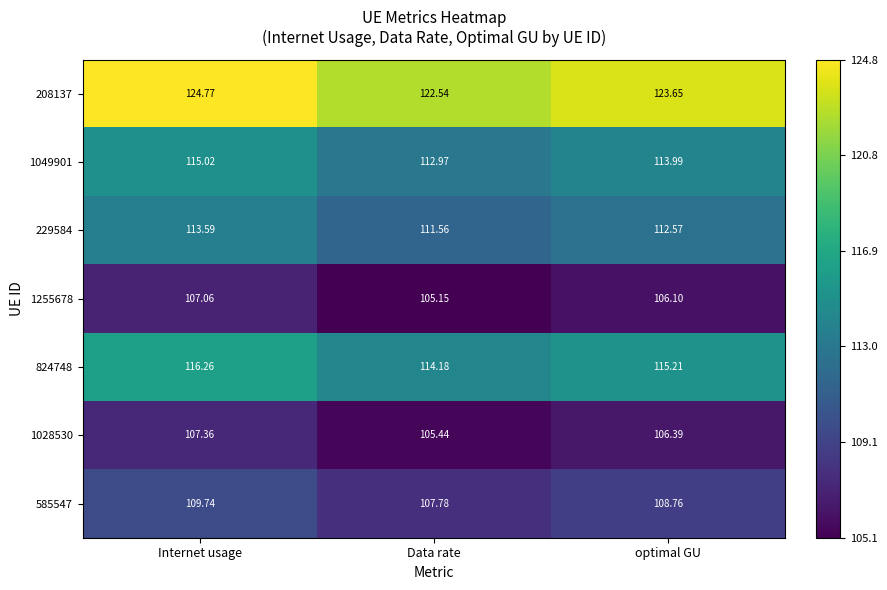

At which category is the sum across all series the highest?

Internet usage